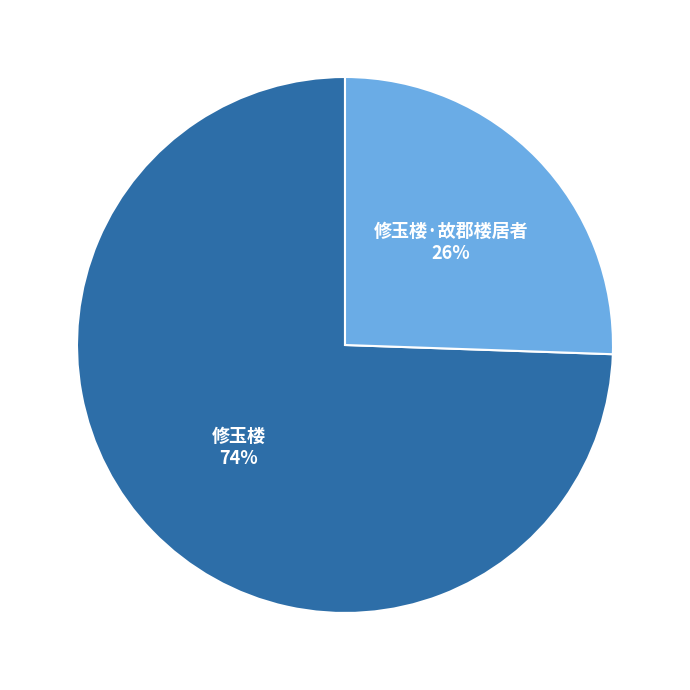

Which has a higher value, 修玉楼·故郡楼居者 or 修玉楼?

修玉楼